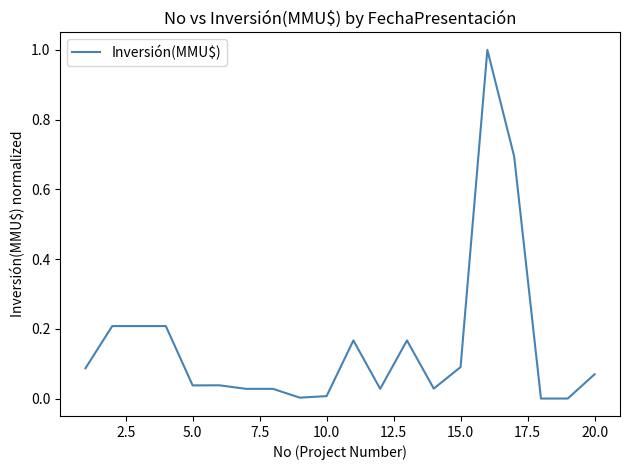

What is the maximum value shown in the chart?

1.0